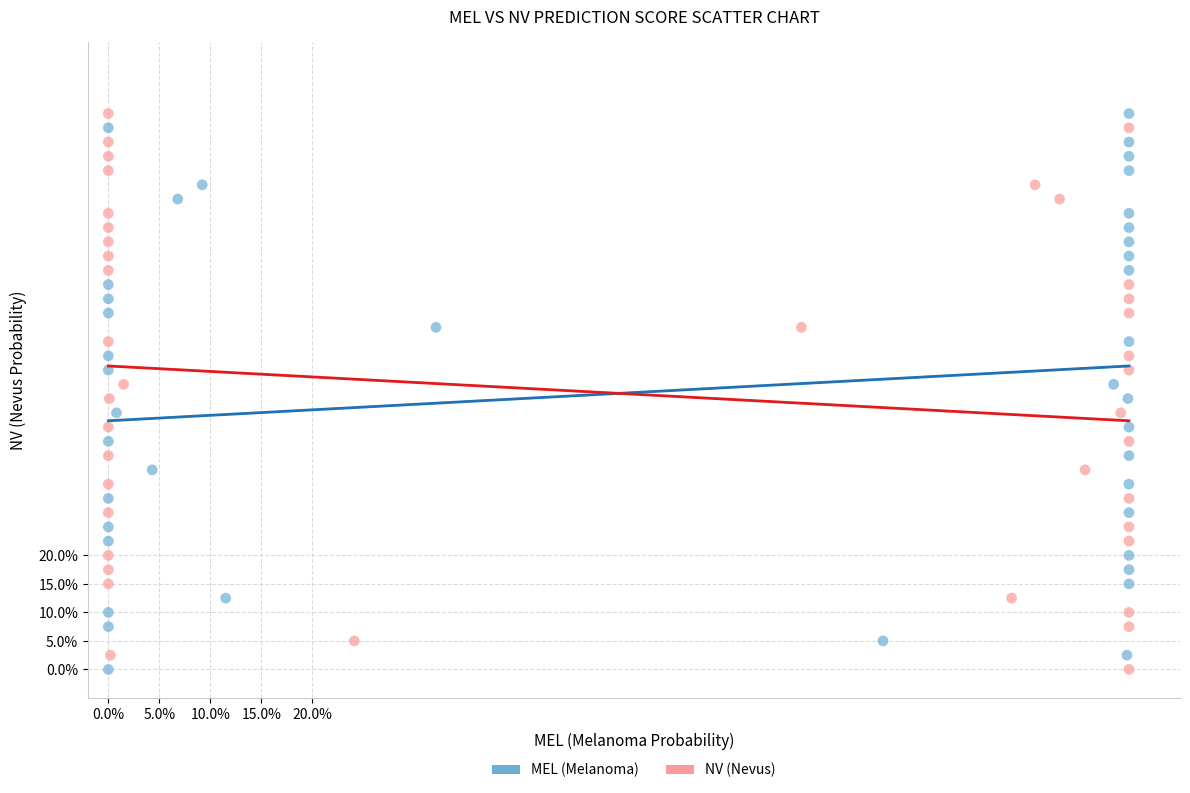

What are all the series names shown in the legend?

MEL (Melanoma), NV (Nevus)